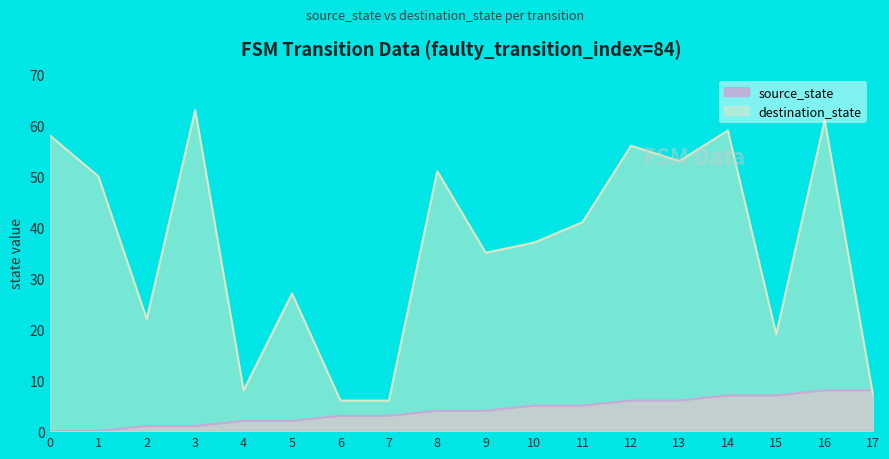

True or false: source_state and destination_state intersect in this chart.

True